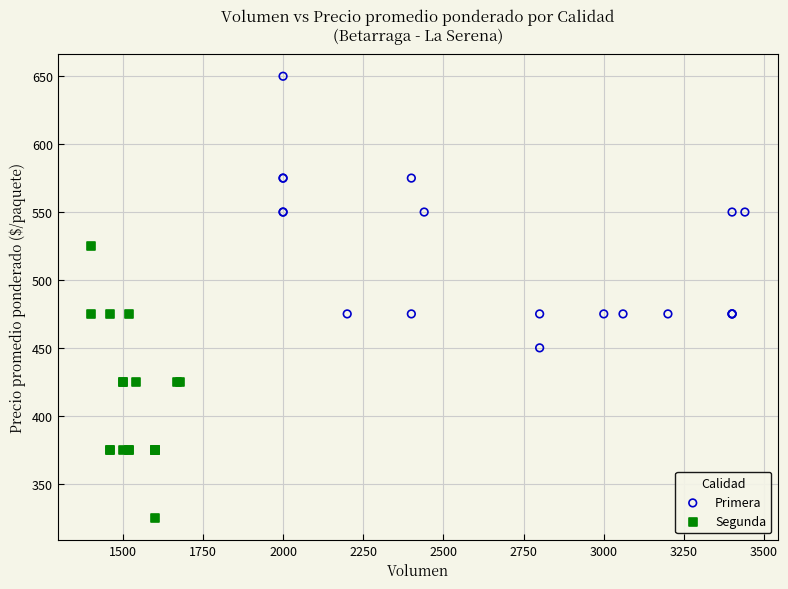

Which series contains the highest Y value?

Primera